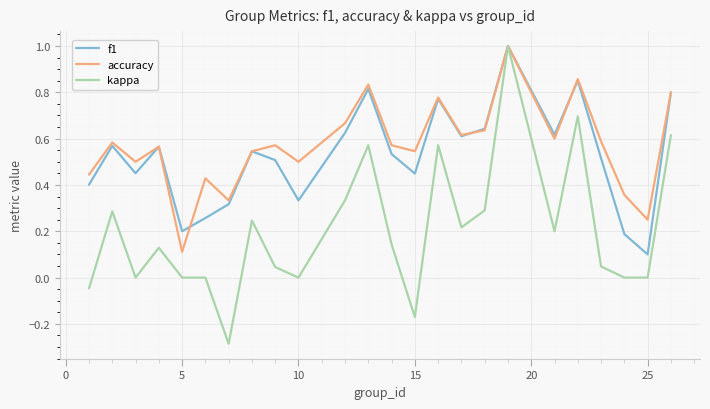

What are all the series names shown in the legend?

f1, accuracy, kappa